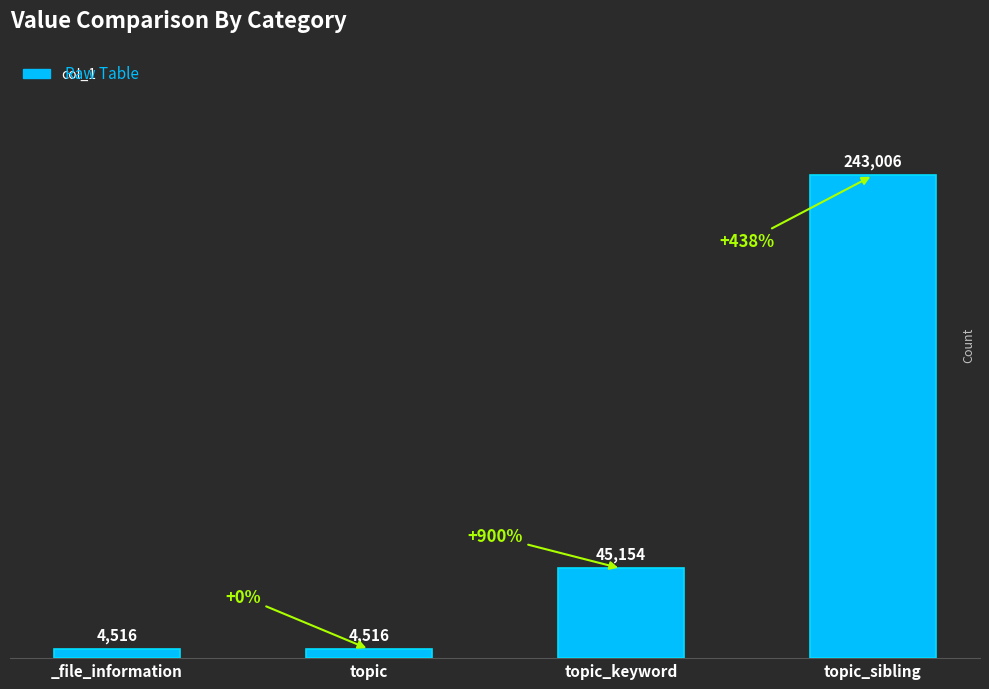

What is the label of the 3rd bar from the right?

topic